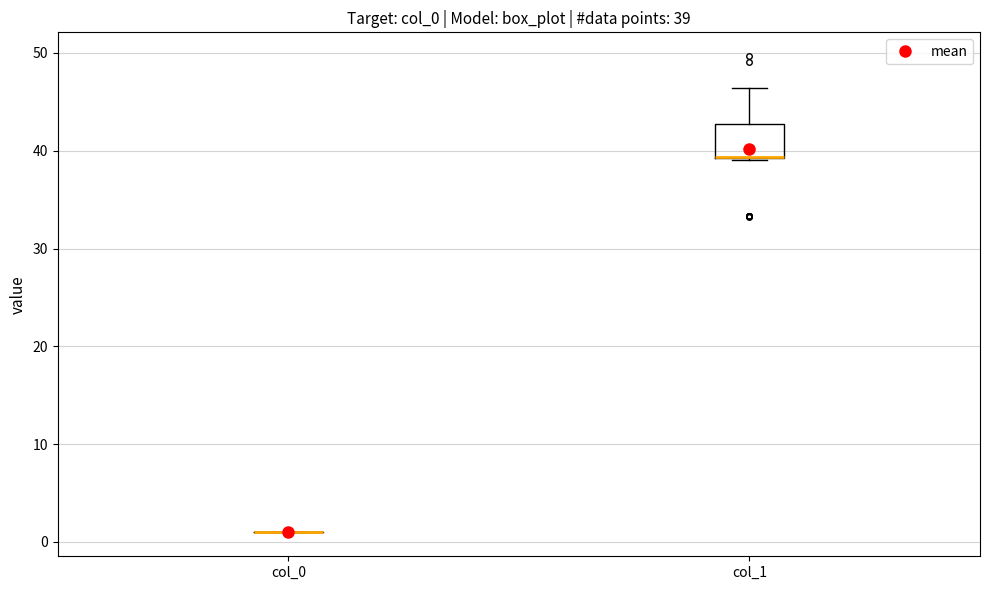

Comparing the boxes themselves (not the whiskers), which one is the tallest?

col_1